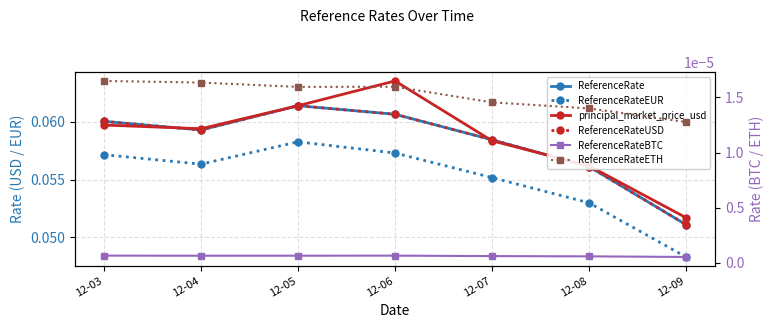

The value of ReferenceRateETH at 12-05 is 0.0. True or false?

True